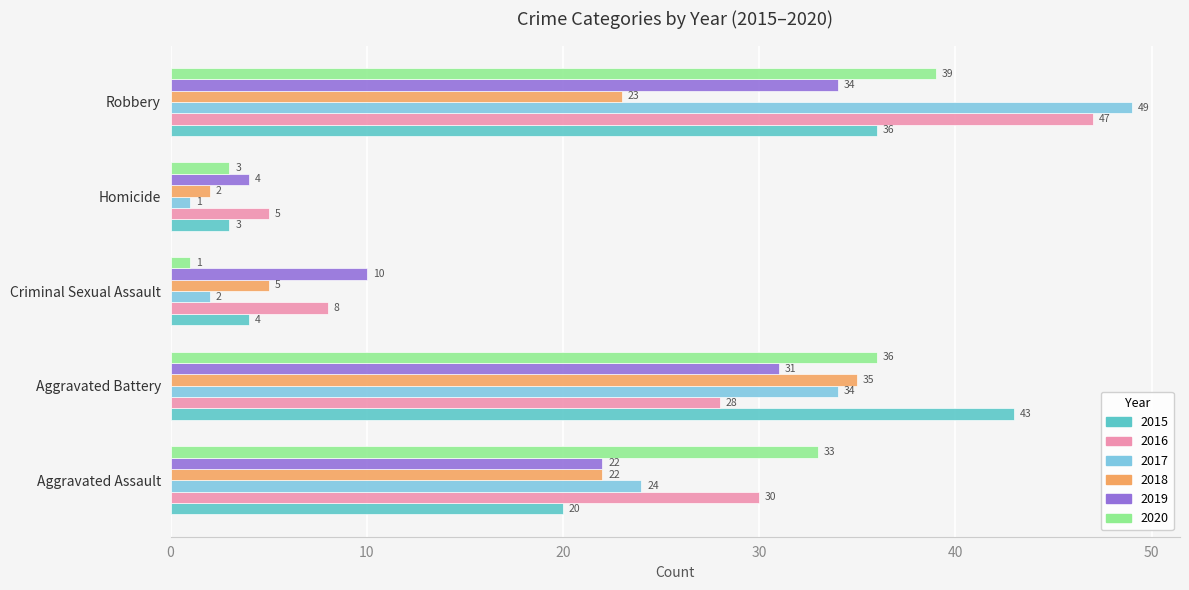

The 2017 series shows 2 at Criminal Sexual Assault. True or false?

True